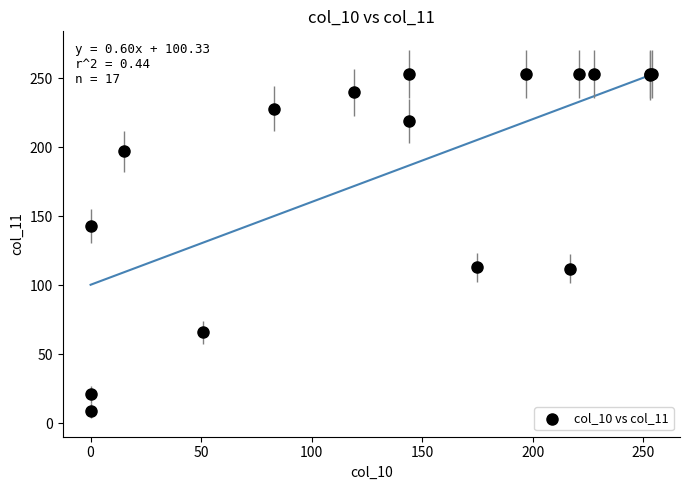

What Y value in the scatter plot is closest to 131?

143